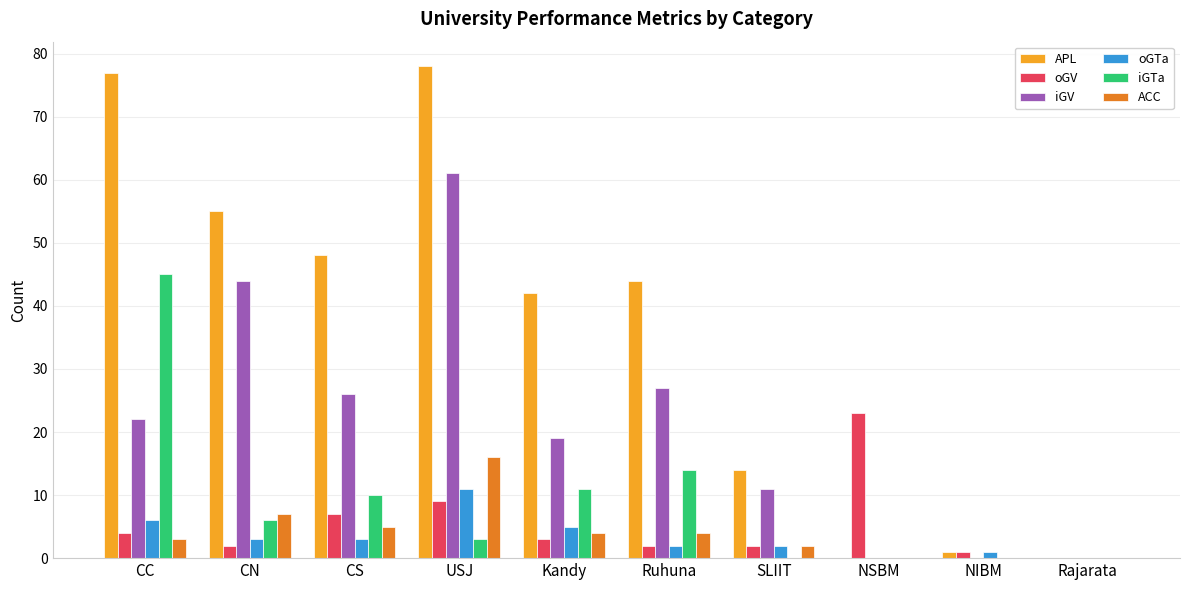

Is it true that iGV equals -32 at NIBM?

False